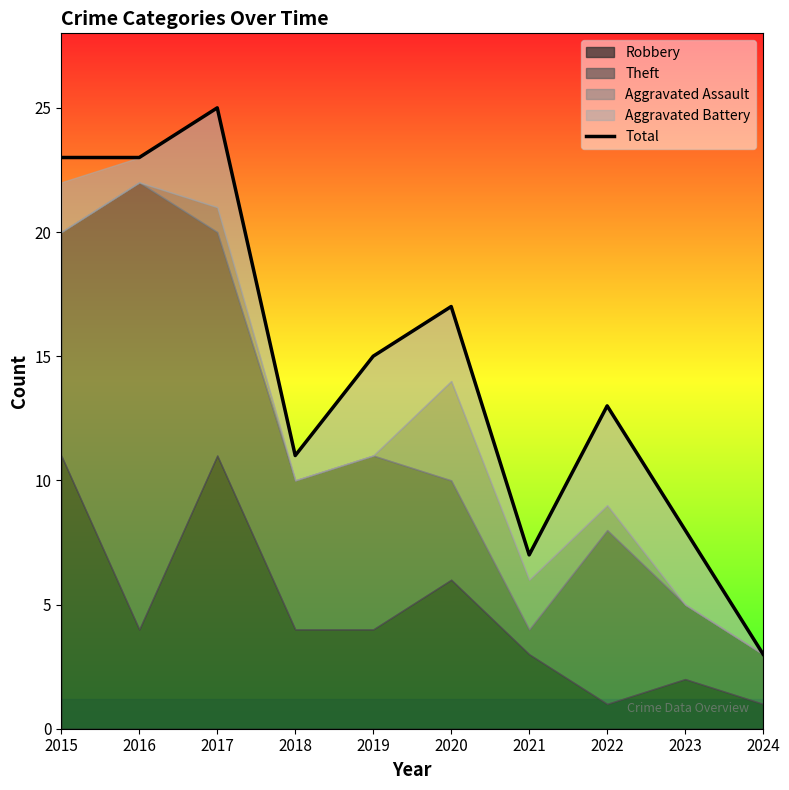

How many data points are less than 15?

5